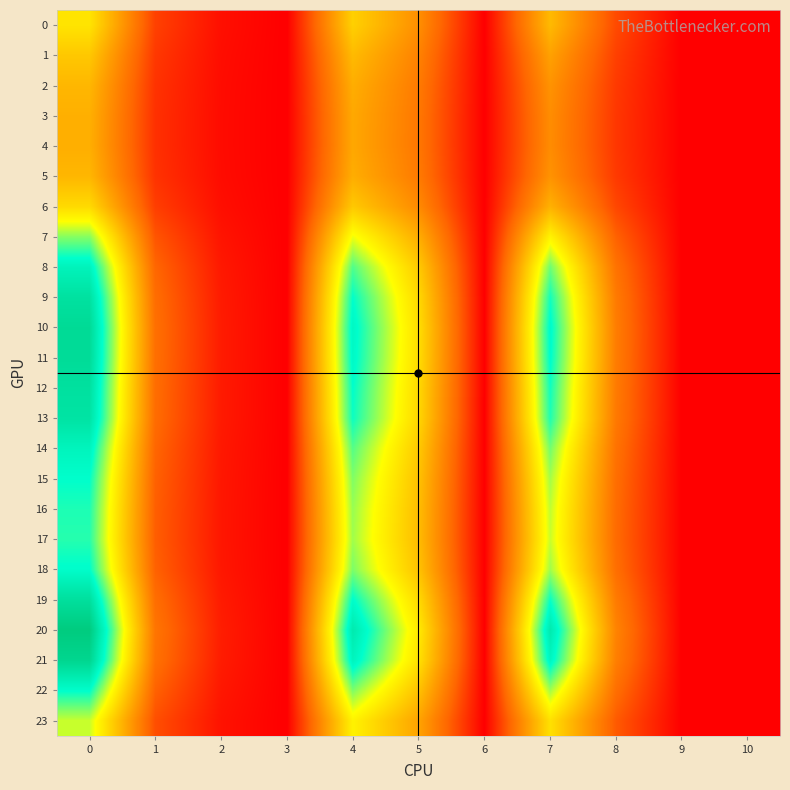

Rank the series at 3 from lowest to highest value.

0, 1, 2, 3, 4, 5, 6, 7, 8, 9, 10, 11, 12, 13, 14, 15, 16, 17, 18, 19, 20, 21, 22, 23